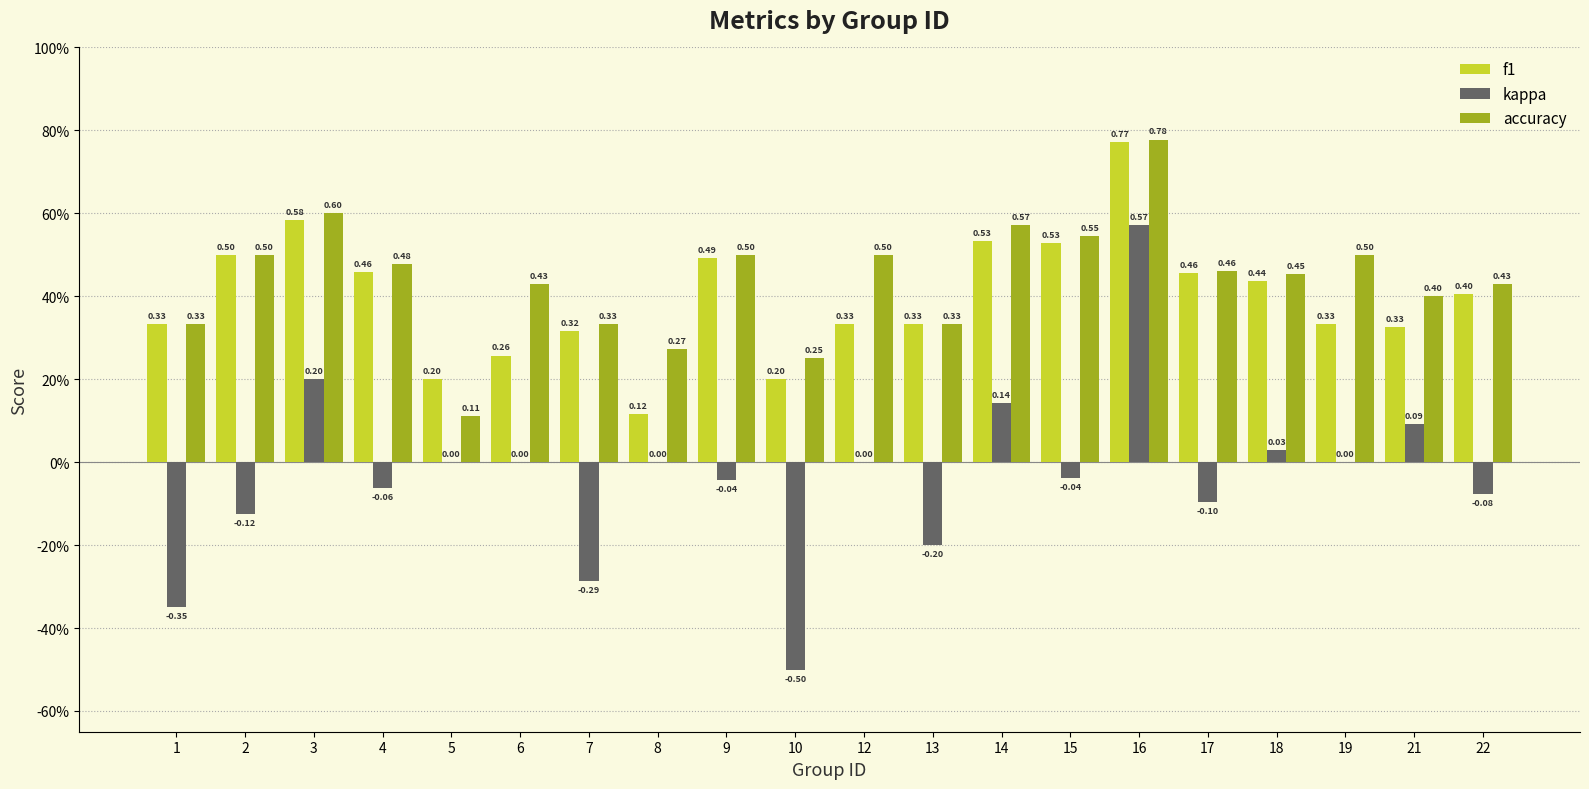

Reading left to right, transcribe all the data shown in this chart.

f1: 1=0.3	2=0.5	3=0.6	4=0.5	5=0.2	6=0.3	7=0.3	8=0.1	9=0.5	10=0.2	12=0.3	13=0.3	14=0.5	15=0.5	16=0.8	17=0.5	18=0.4	19=0.3	21=0.3	22=0.4
kappa: 1=-0.3	2=-0.1	3=0.2	4=-0.1	5=0.0	6=0.0	7=-0.3	8=0.0	9=-0.0	10=-0.5	12=0.0	13=-0.2	14=0.1	15=-0.0	16=0.6	17=-0.1	18=0.0	19=0.0	21=0.1	22=-0.1
accuracy: 1=0.3	2=0.5	3=0.6	4=0.5	5=0.1	6=0.4	7=0.3	8=0.3	9=0.5	10=0.2	12=0.5	13=0.3	14=0.6	15=0.5	16=0.8	17=0.5	18=0.5	19=0.5	21=0.4	22=0.4